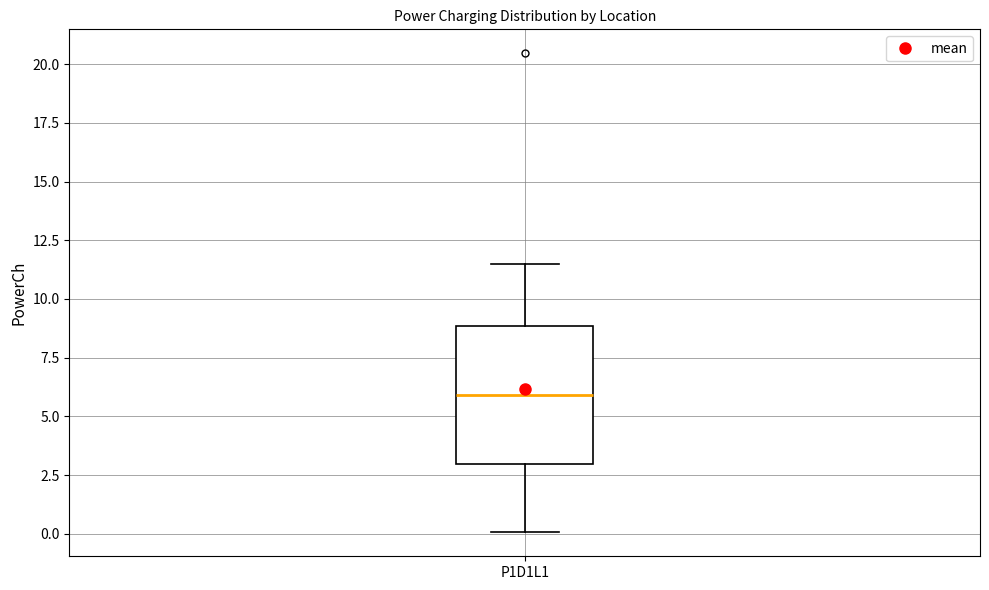

Transcribe this box plot: give where the median line is, the range the box spans, and where the two whiskers end, as read against the y-axis. The values are not printed on the chart, so give them approximately, as read against the axis.

median 6.0, box 3.0 to 9.0, whiskers 0.0 to 11.5